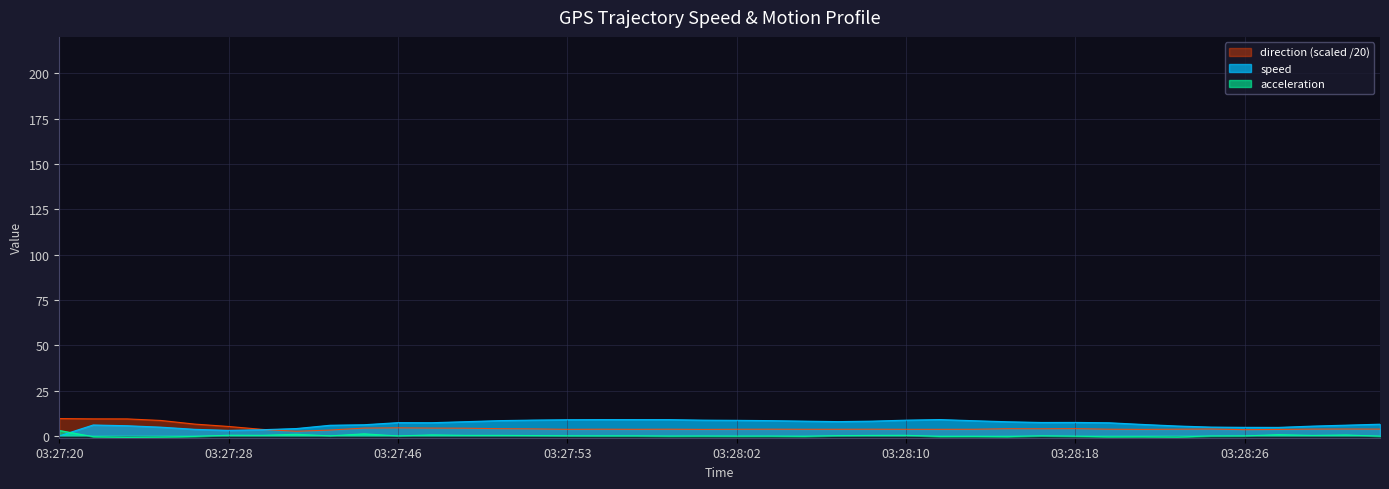

What value does the speed series have at 03:28:10?

8.7